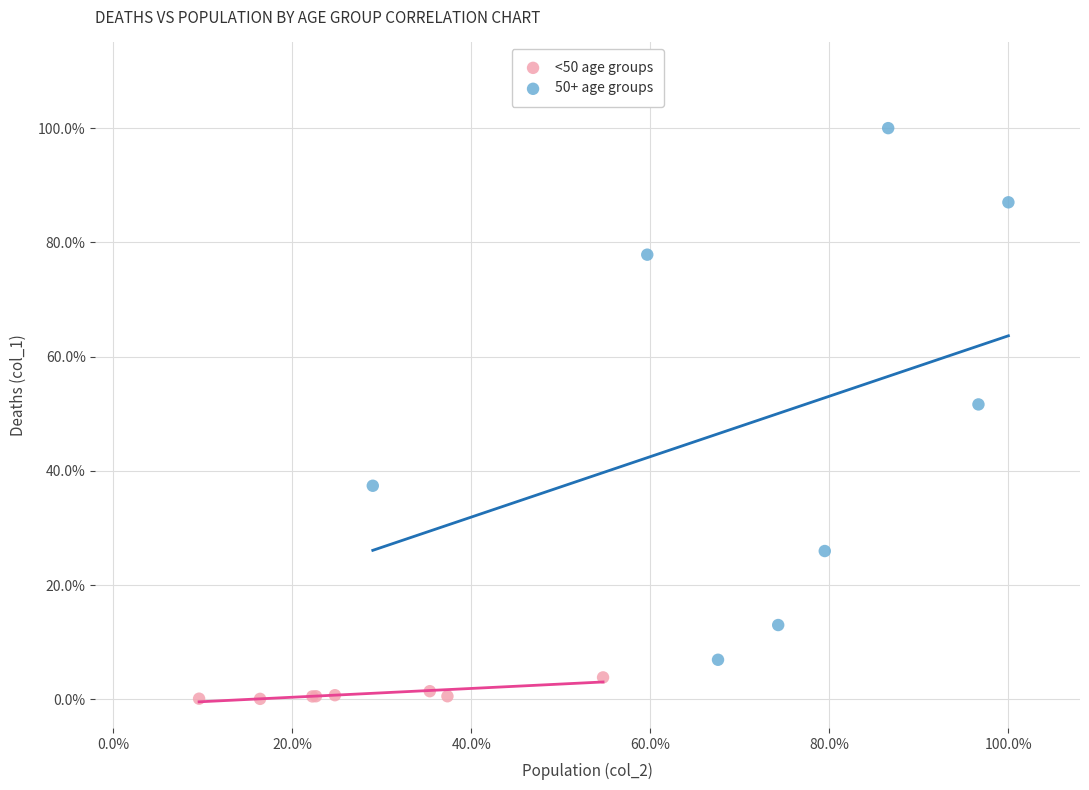

Which series reaches the maximum Y coordinate?

50+ age groups